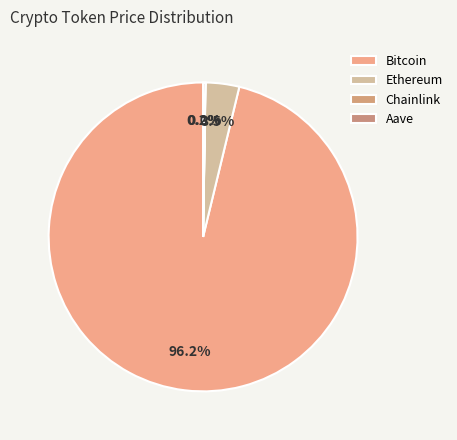

To the nearest percent, what is the combined percentage of Ethereum and Bitcoin?

100%